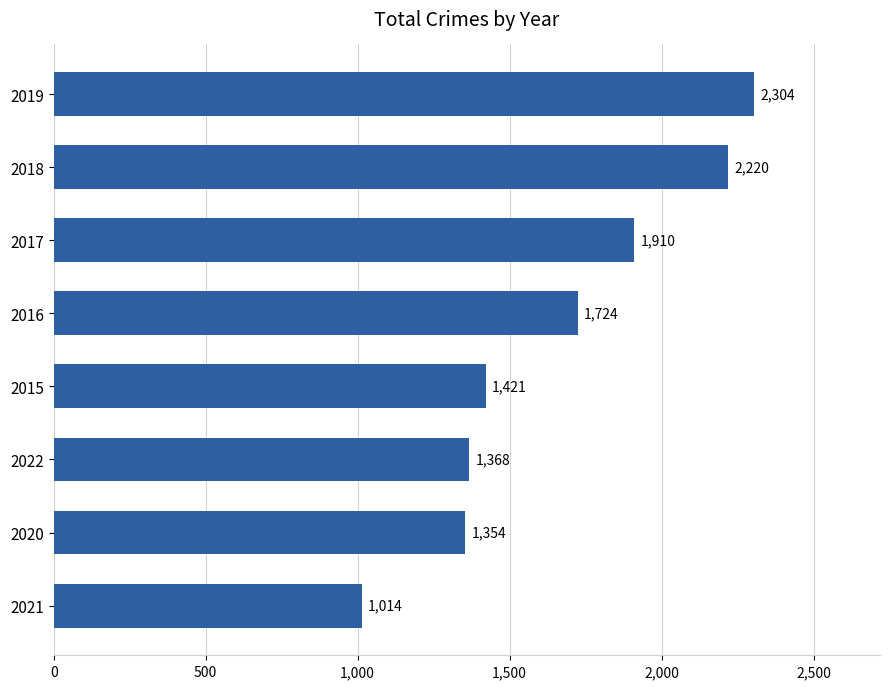

Count the number of categories in the chart.

8